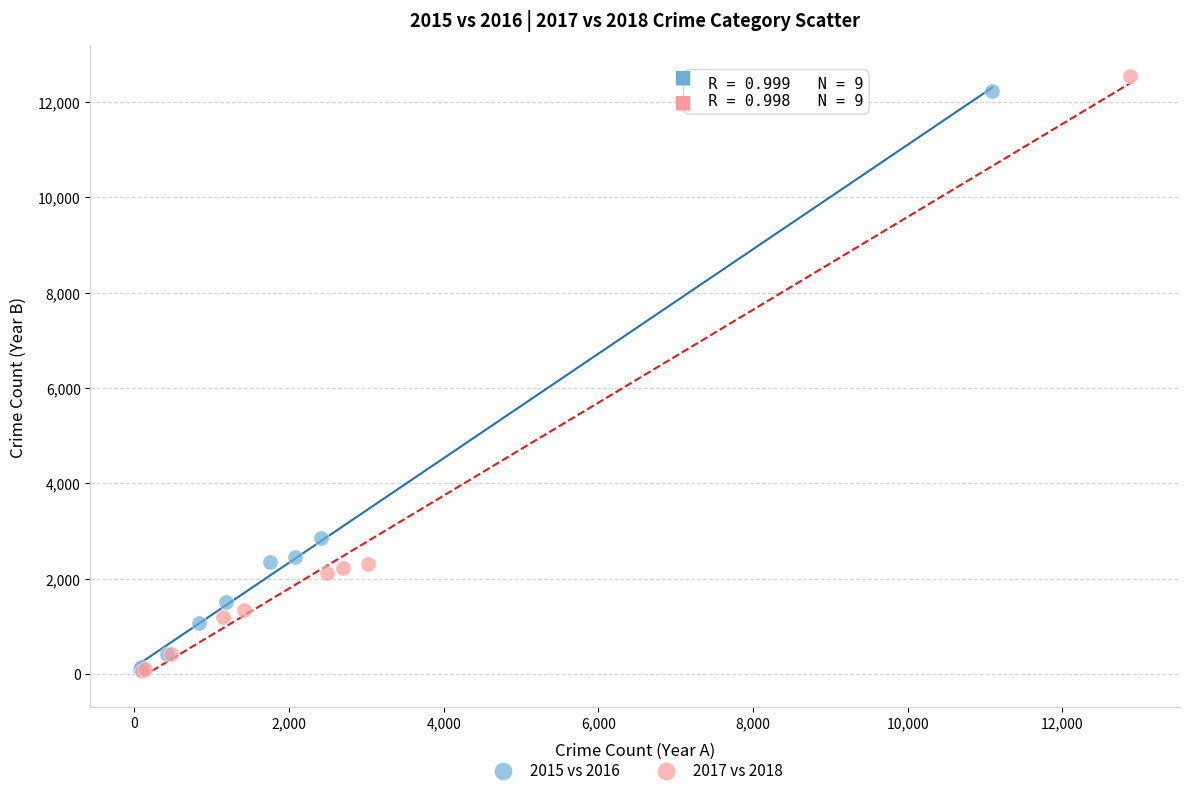

Which series has the largest Y range (max minus min)?

2017 vs 2018